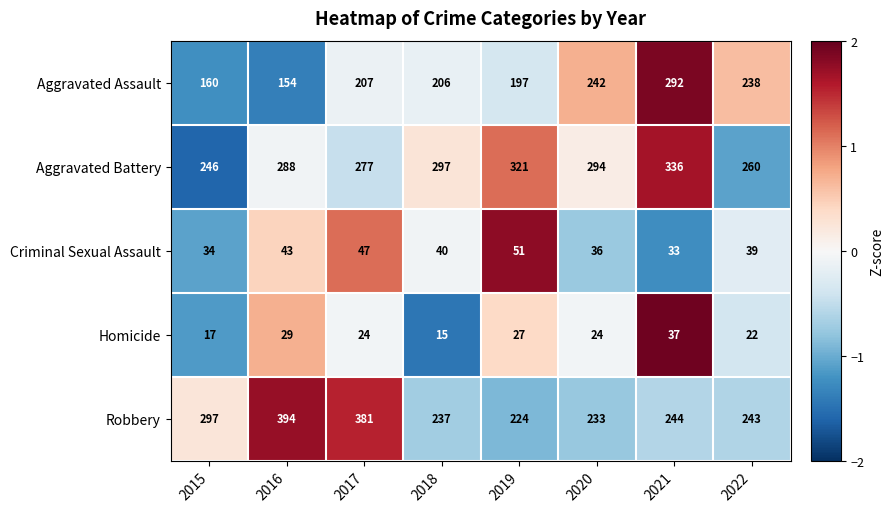

Which series has the largest range (max minus min)?

Robbery